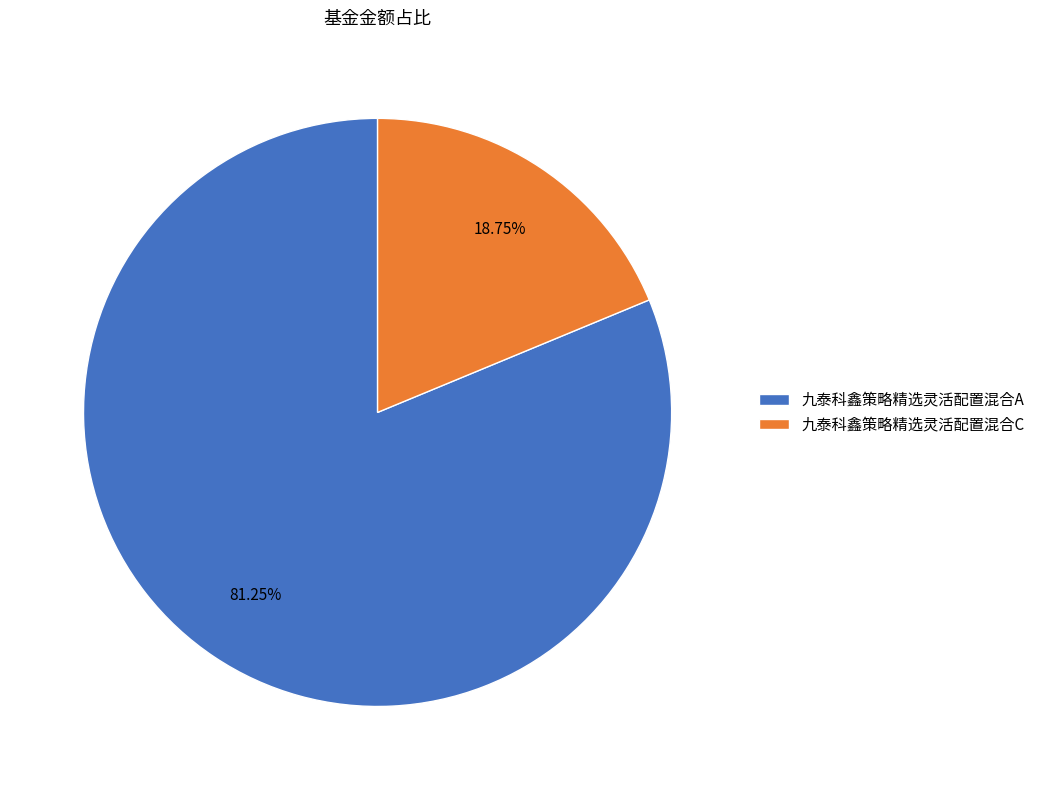

To the nearest percent, what is the difference between the largest and smallest slice percentages?

62%